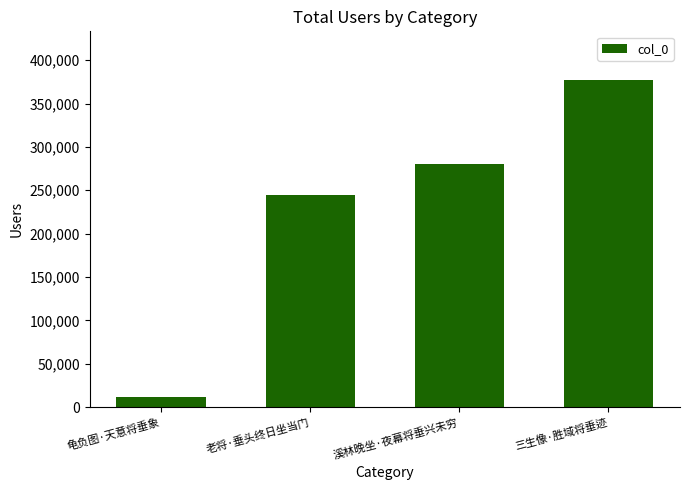

Does the chart contain stacked bars?

No